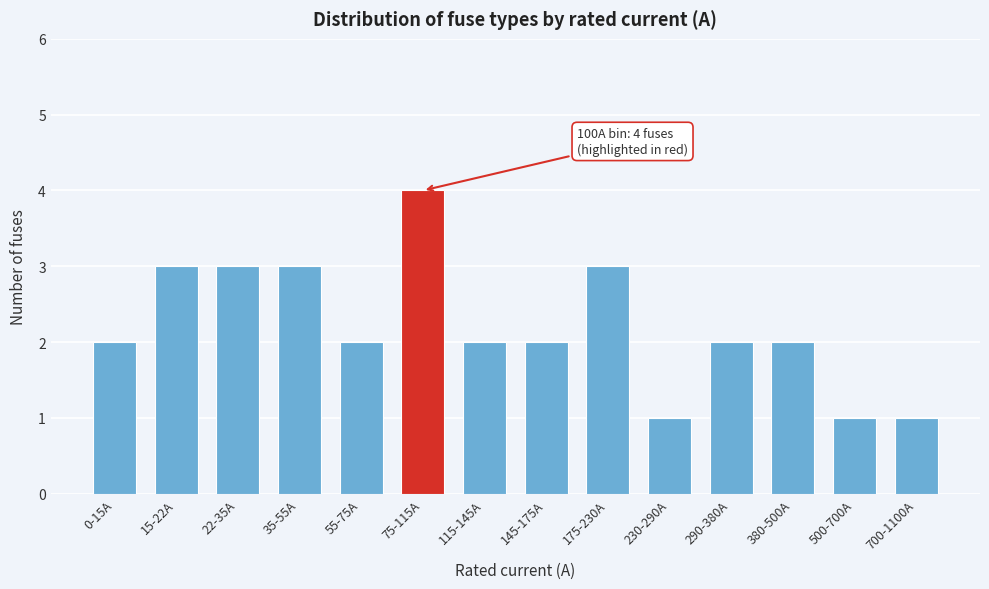

Reading left to right, list all the values displayed in this chart.

0-15A=2	15-22A=3	22-35A=3	35-55A=3	55-75A=2	75-115A=4	115-145A=2	145-175A=2	175-230A=3	230-290A=1	290-380A=2	380-500A=2	500-700A=1	700-1100A=1